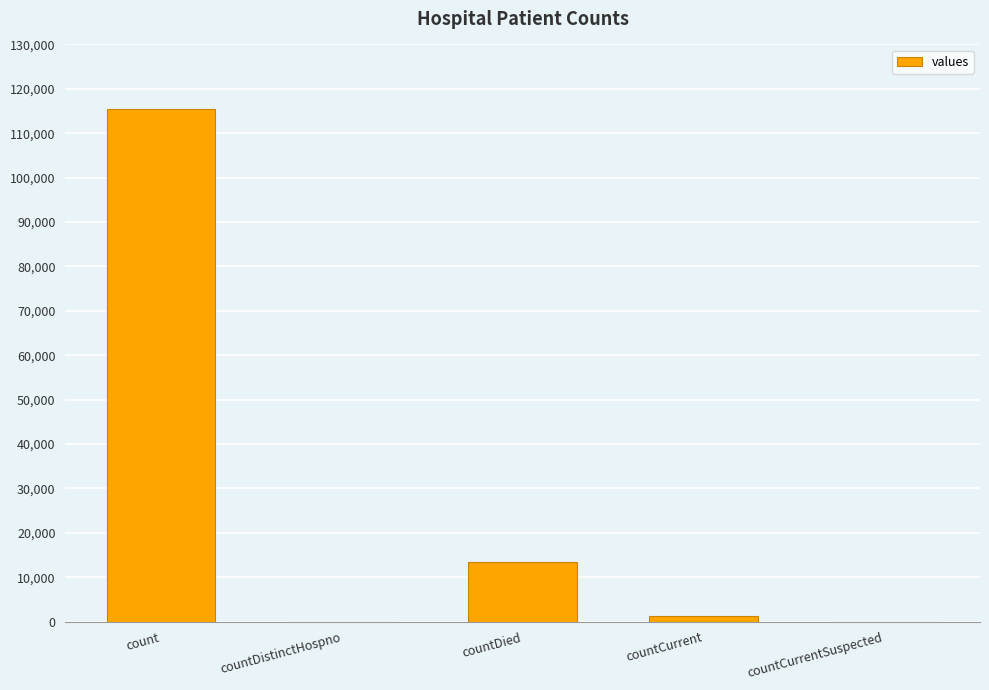

Reading left to right, what are all the values shown in this chart?

115379	0	13343	1383	0